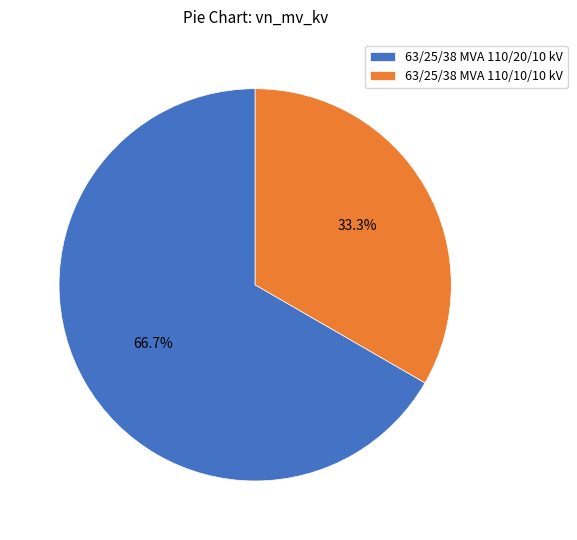

How many segments does this pie chart have?

2